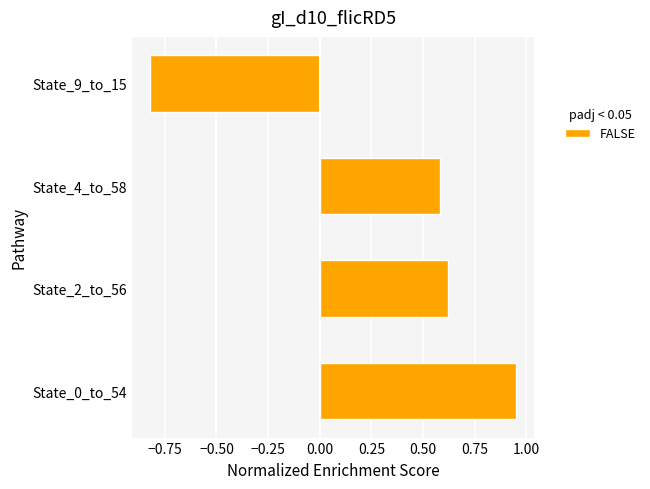

At which label is the value closest to 0?

State_4_to_58